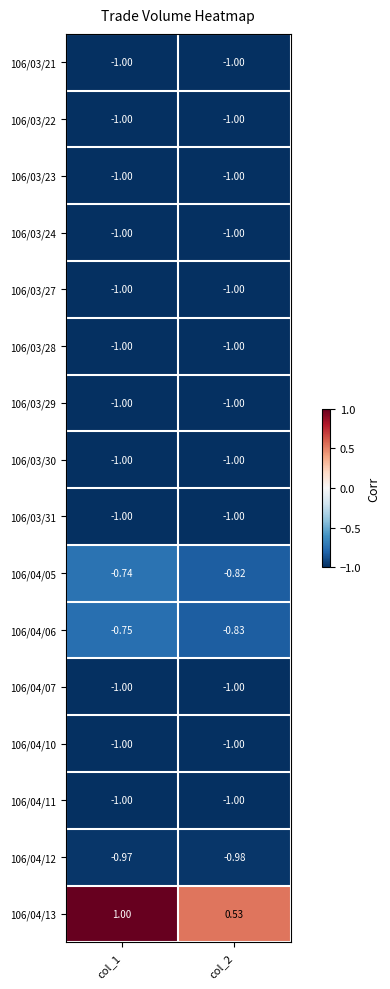

At col_2, list the series in order from smallest to largest.

106/03/21, 106/03/23, 106/03/24, 106/03/27, 106/03/28, 106/03/29, 106/03/30, 106/03/31, 106/04/10, 106/04/11, 106/04/07, 106/03/22, 106/04/12, 106/04/06, 106/04/05, 106/04/13